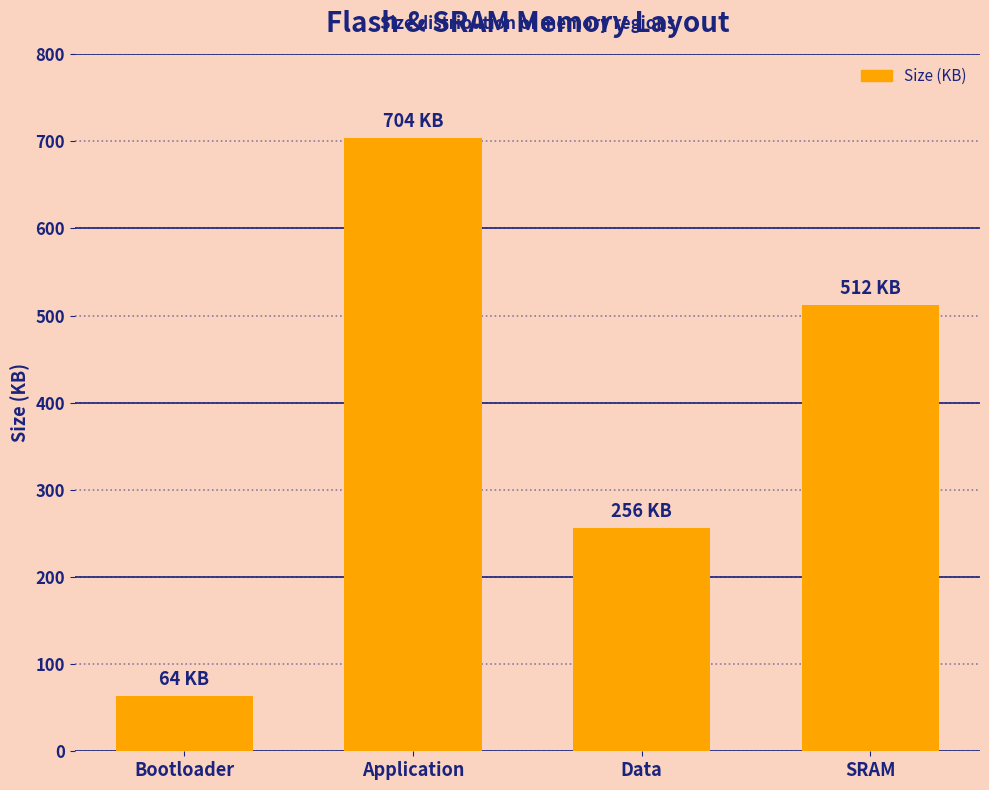

What is the sum of the values at Data and Bootloader?

320